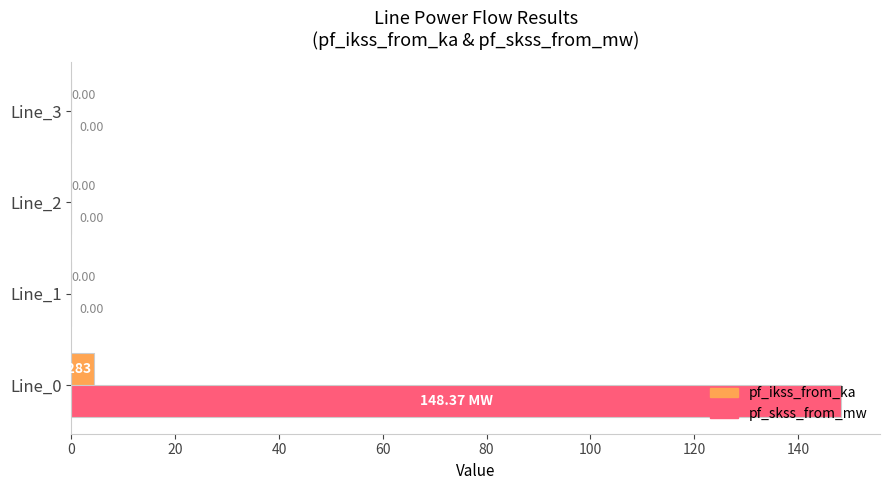

Between Line_0 and Line_3, which series saw the biggest shift?

pf_skss_from_mw